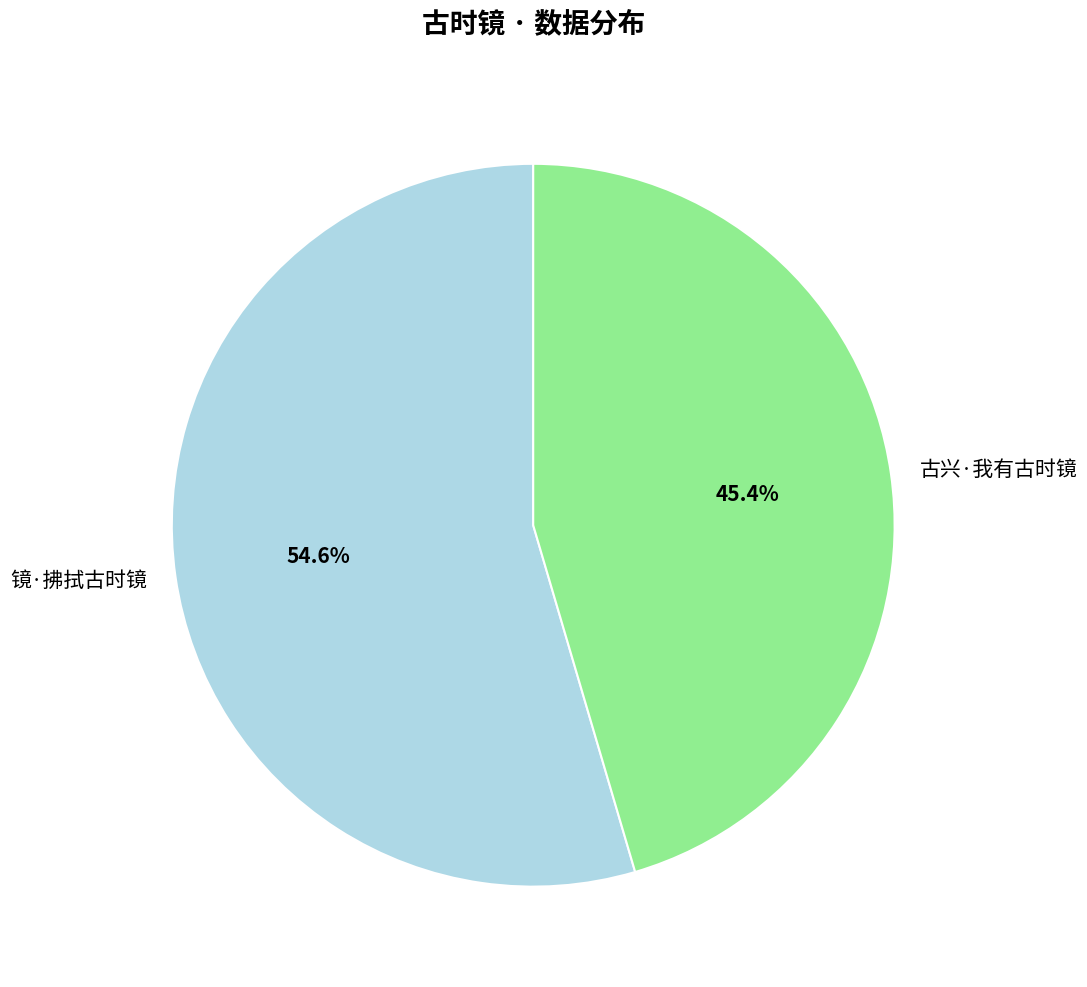

To the nearest percent, what portion does 古兴·我有古时镜 represent?

45%